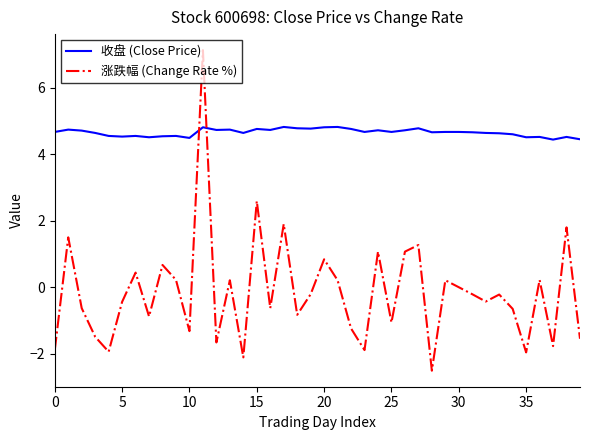

What is the minimum value for 收盘 (Close Price)?

4.4